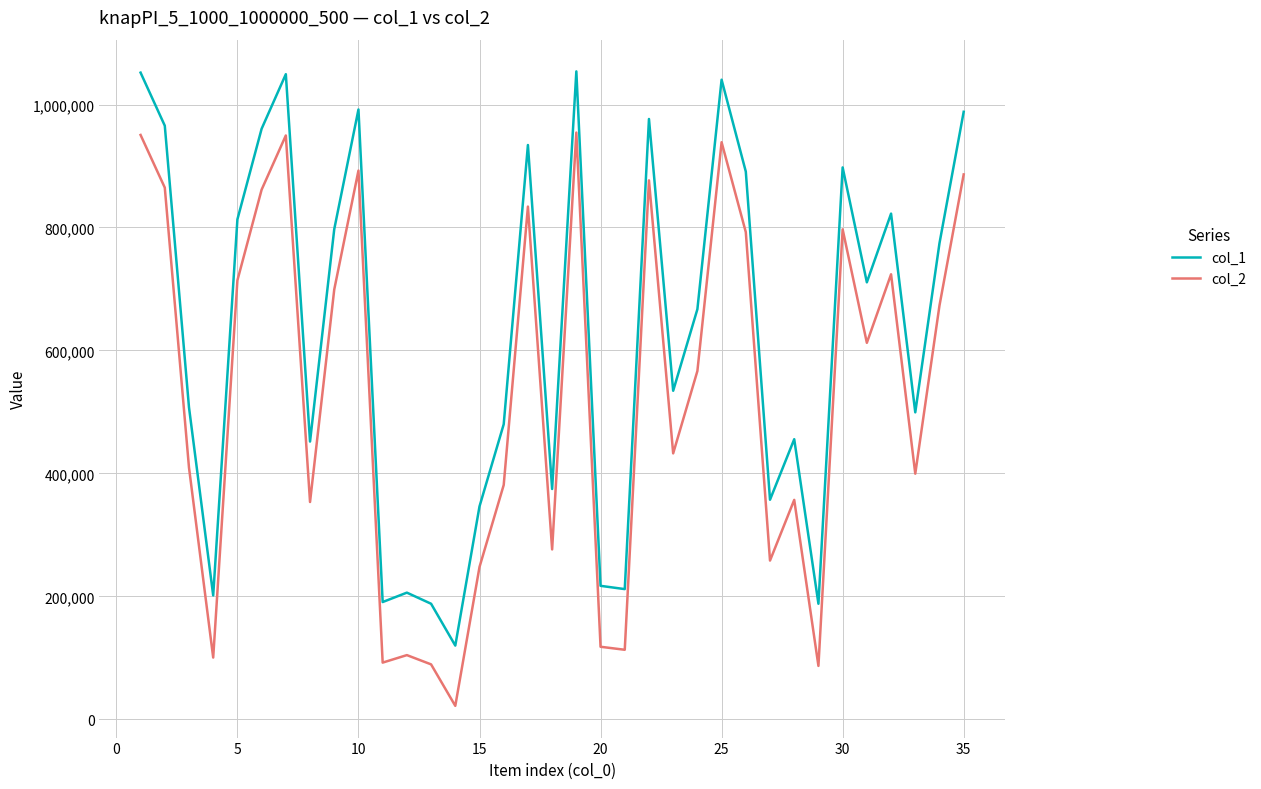

Which series has the largest range (max minus min)?

col_1